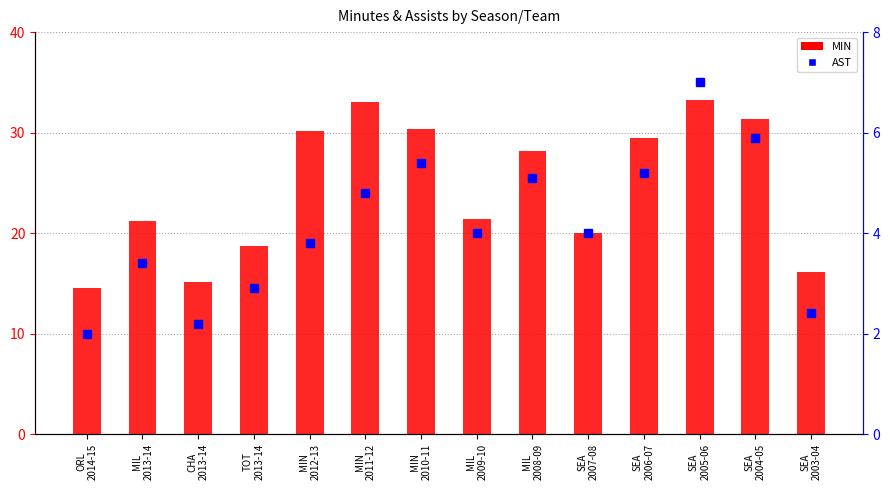

What is the smallest value displayed?

2.0